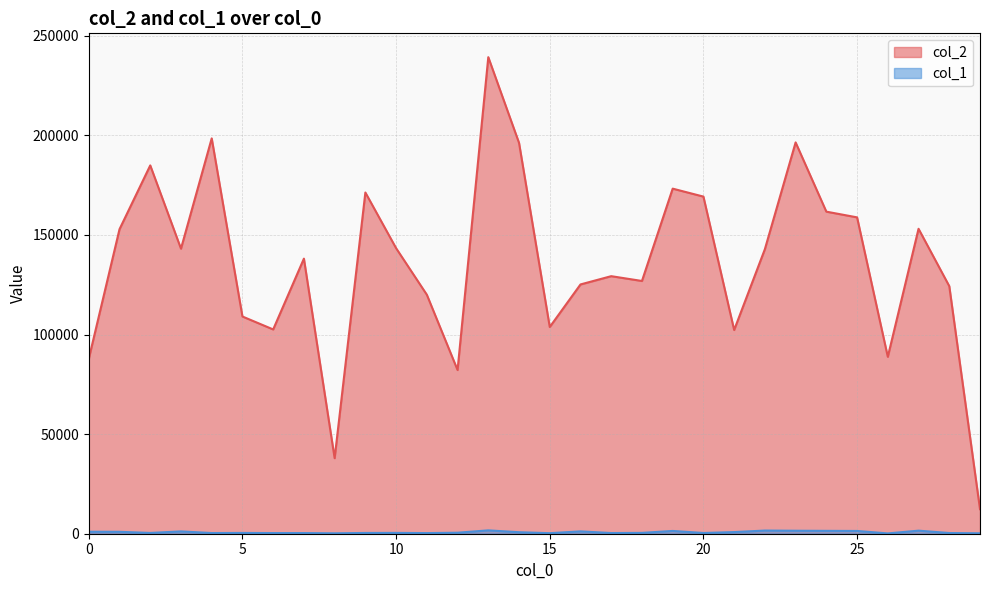

Reading left to right, what are all the values shown in this chart?

col_2: 0=87849	1=152896	2=184935	3=143124	4=198504	5=109066	6=102571	7=138123	8=37931	9=171330	10=143366	11=120009	12=82193	13=239283	14=196253	15=103802	16=125161	17=129319	18=126905	19=173268	20=169274	21=102298	22=142879	23=196478	24=161714	25=158844	26=88825	27=153106	28=124320	29=12320
col_1: 0=998	1=961	2=395	3=1161	4=343	5=397	6=333	7=333	8=210	9=387	10=421	11=320	12=505	13=1689	14=759	15=270	16=1176	17=344	18=426	19=1395	20=370	21=824	22=1591	23=1501	24=1442	25=1387	26=155	27=1540	28=351	29=220